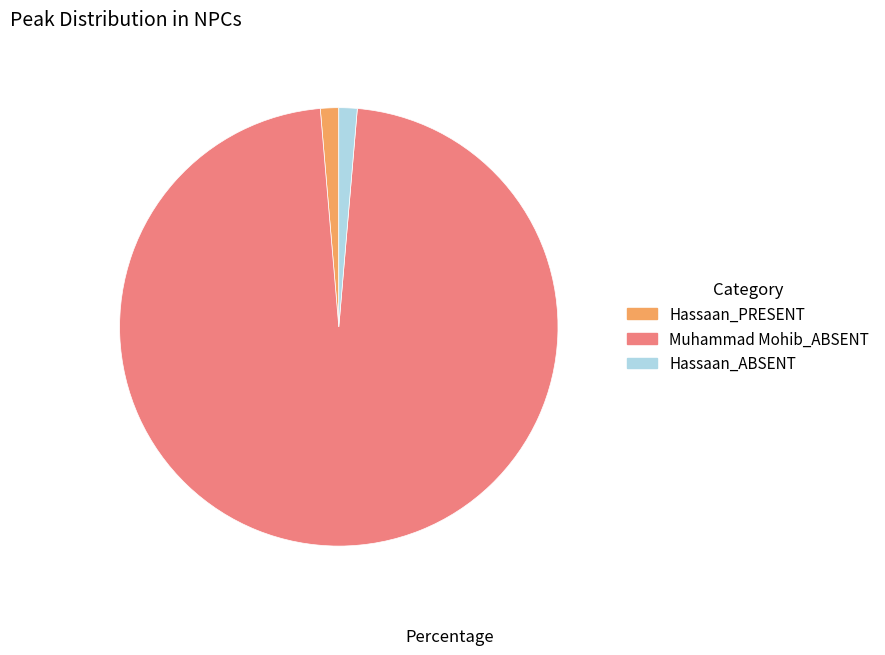

Do Muhammad Mohib_ABSENT and Hassaan_PRESENT together represent more than half of the pie?

Yes